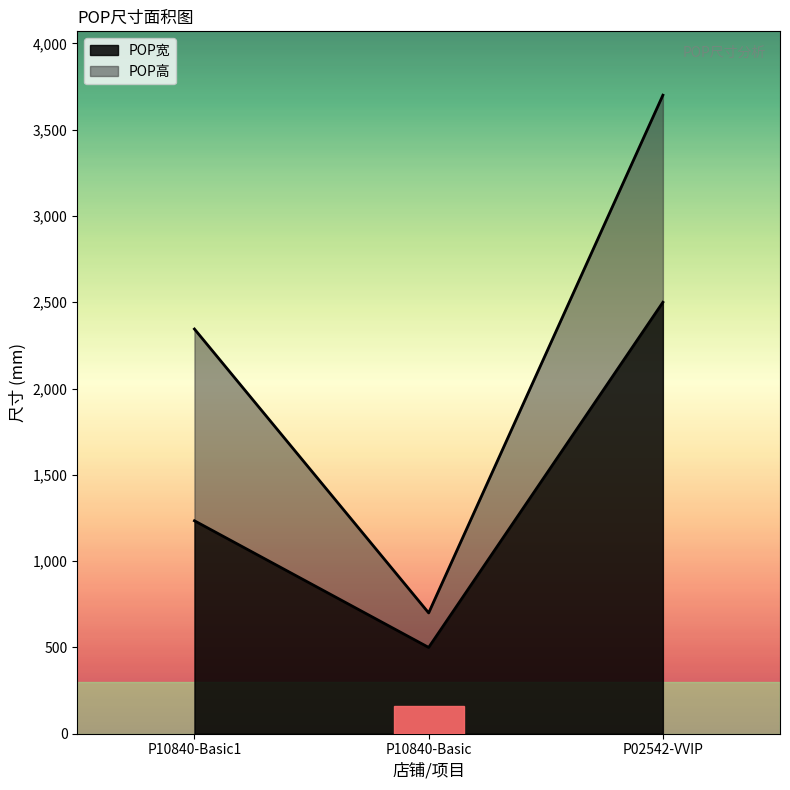

What is the total value across all series at P02542-VVIP?

3700